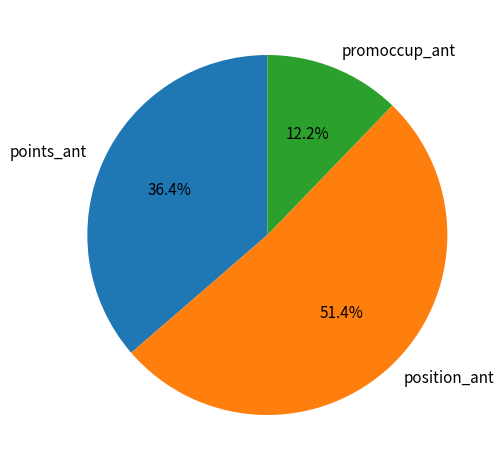

Is it true that position_ant is 61% of the pie?

False